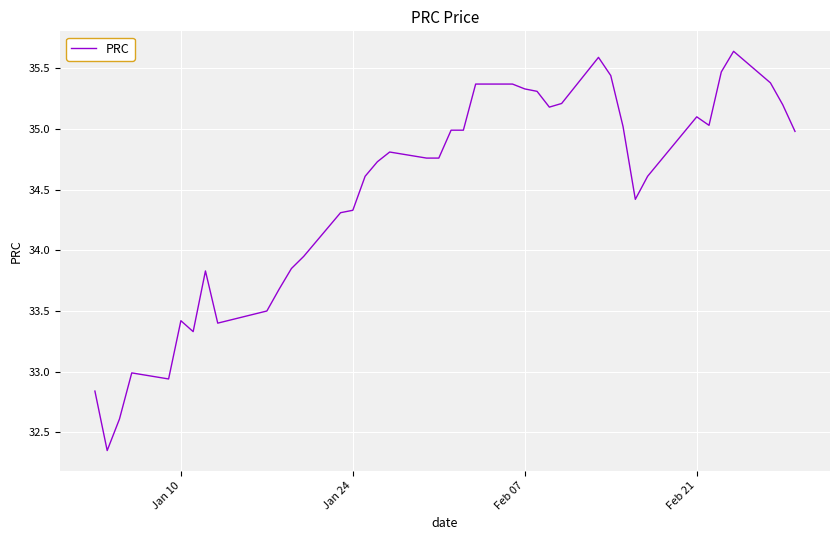

What is the difference between the maximum and minimum values?

3.3